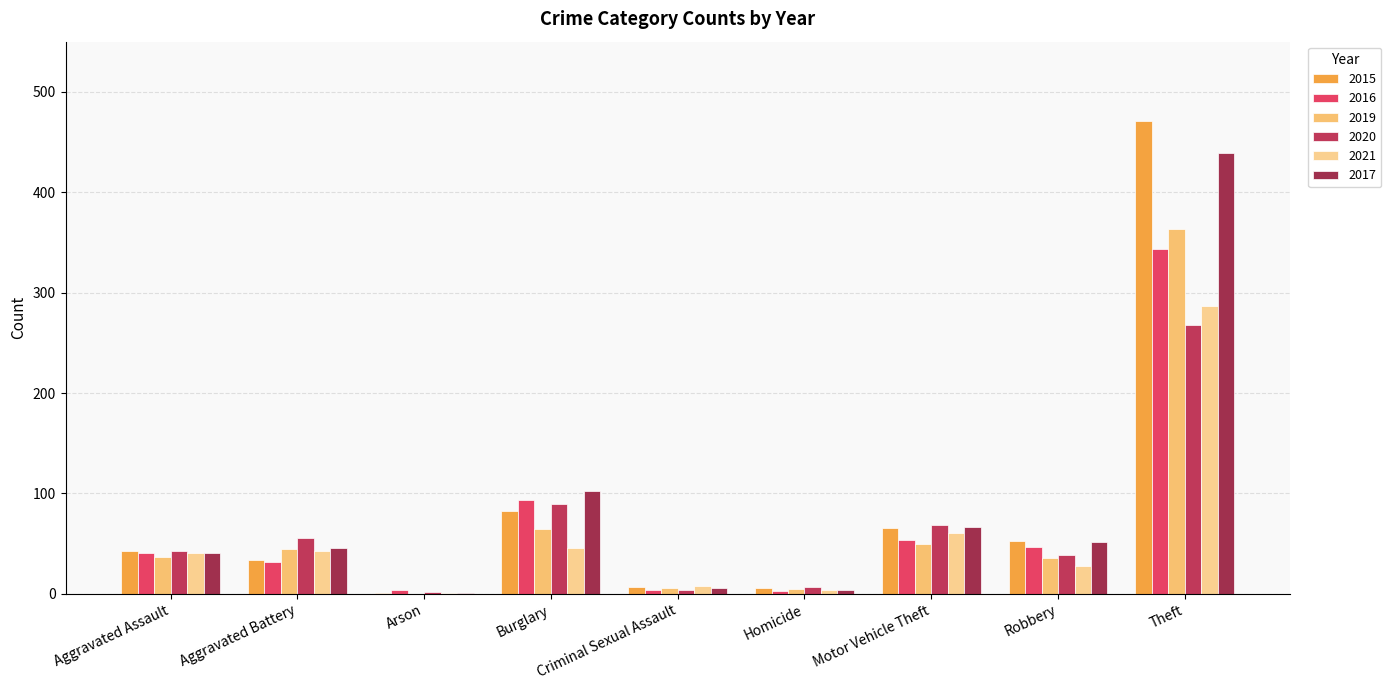

What is the spread (max minus min) of values at Criminal Sexual Assault?

4